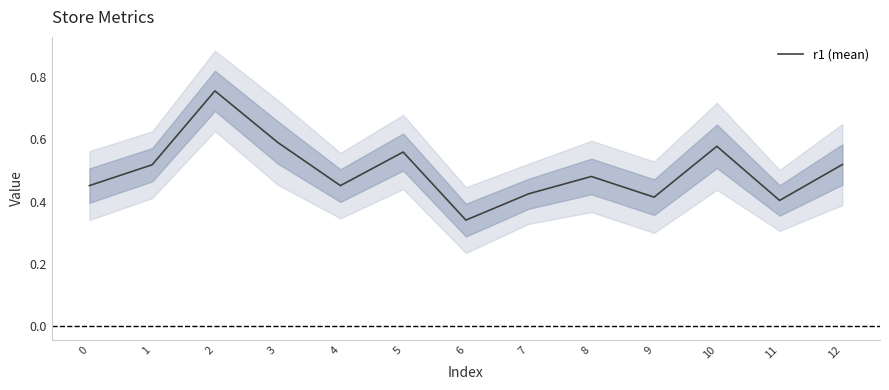

How many lines are shown in the chart?

1